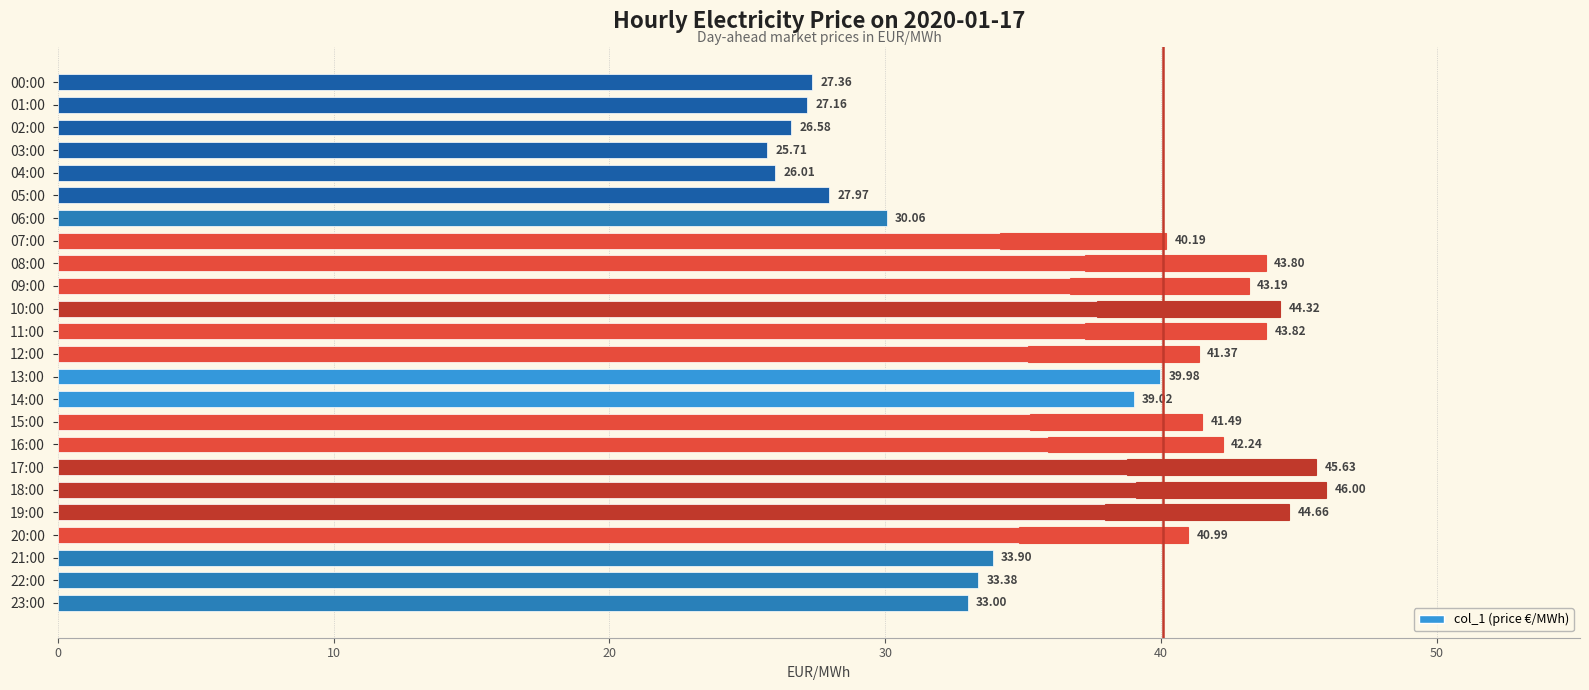

How many bars are there in total?

24